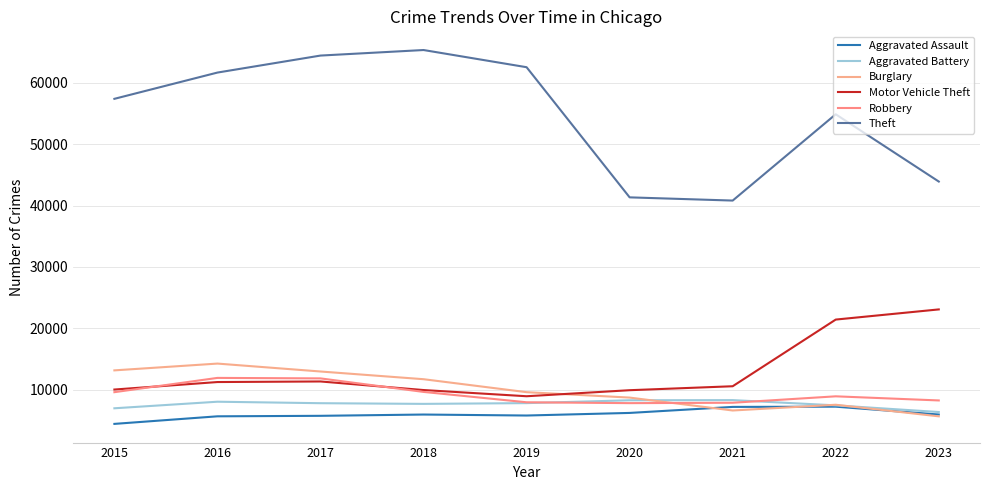

What is the value of the Aggravated Battery point at the 8th from the left?

7493